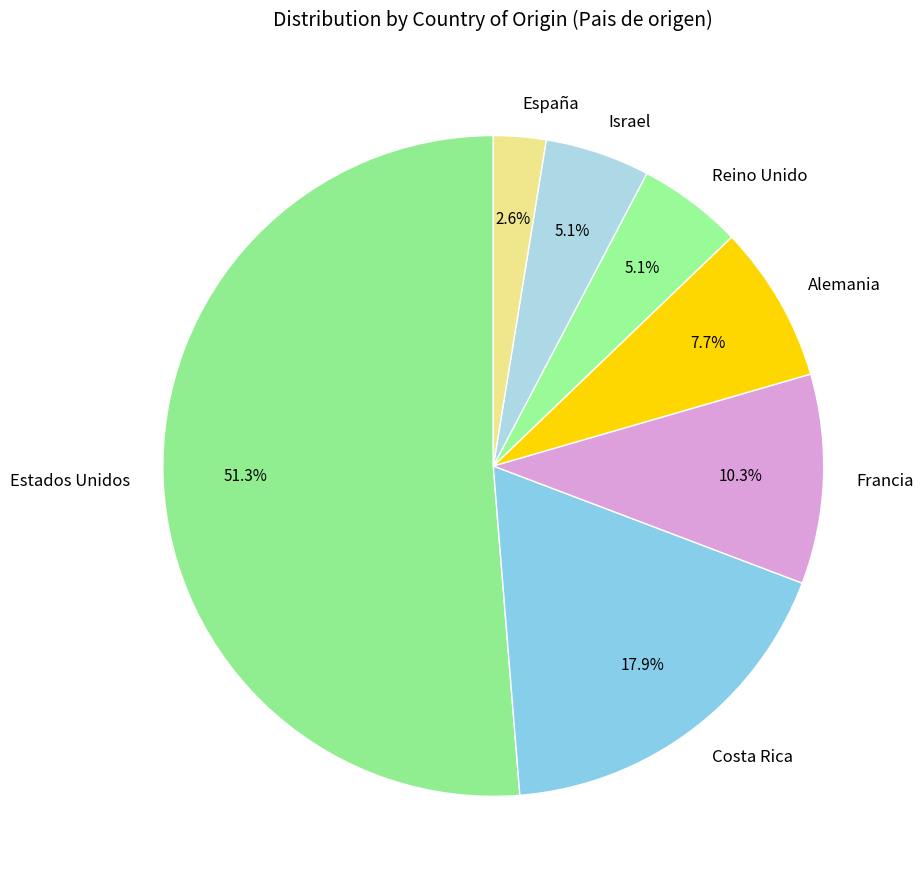

To the nearest percent, what percentage of the pie is Francia?

10%